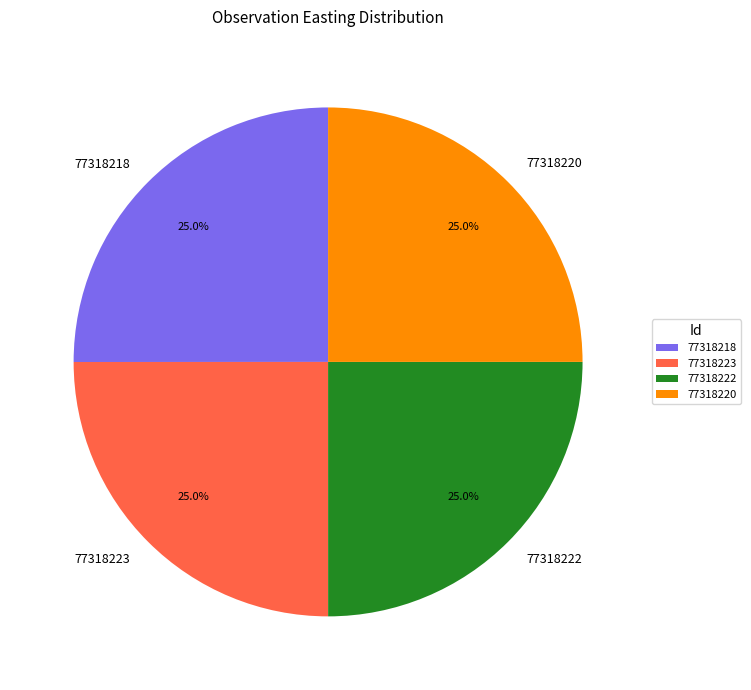

Is it true that 77318218 is 25% of the pie?

True